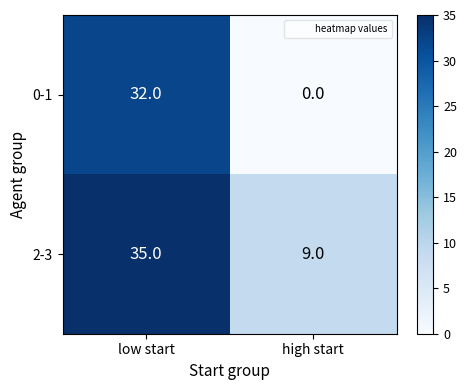

What is the greatest value displayed?

35